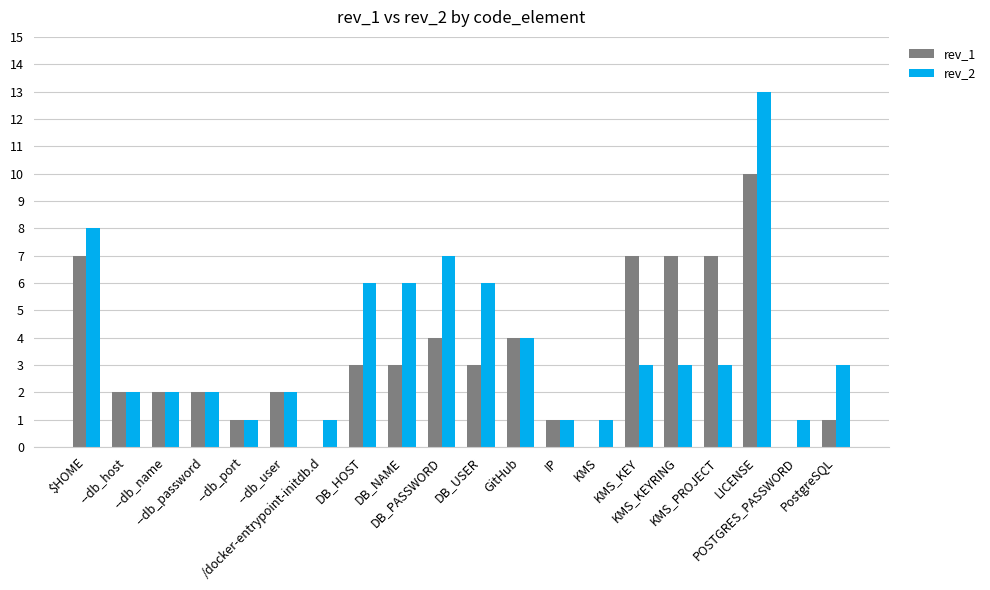

List the series in order of their overall mean, lowest first.

rev_1, rev_2